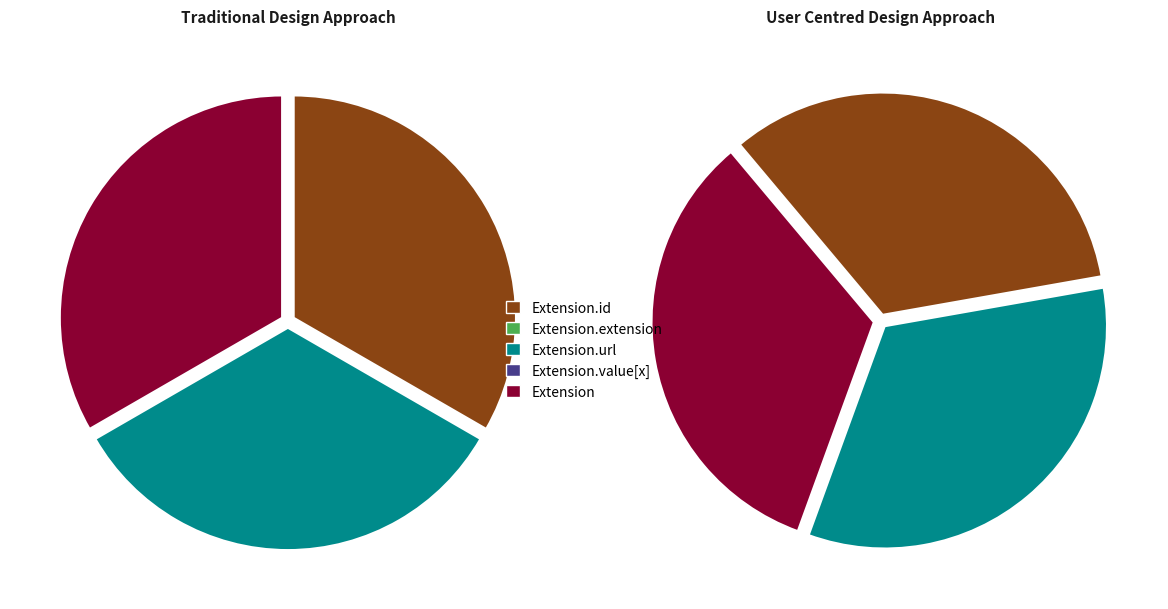

To the nearest percent, what percentage of the pie is Extension.id?

33%